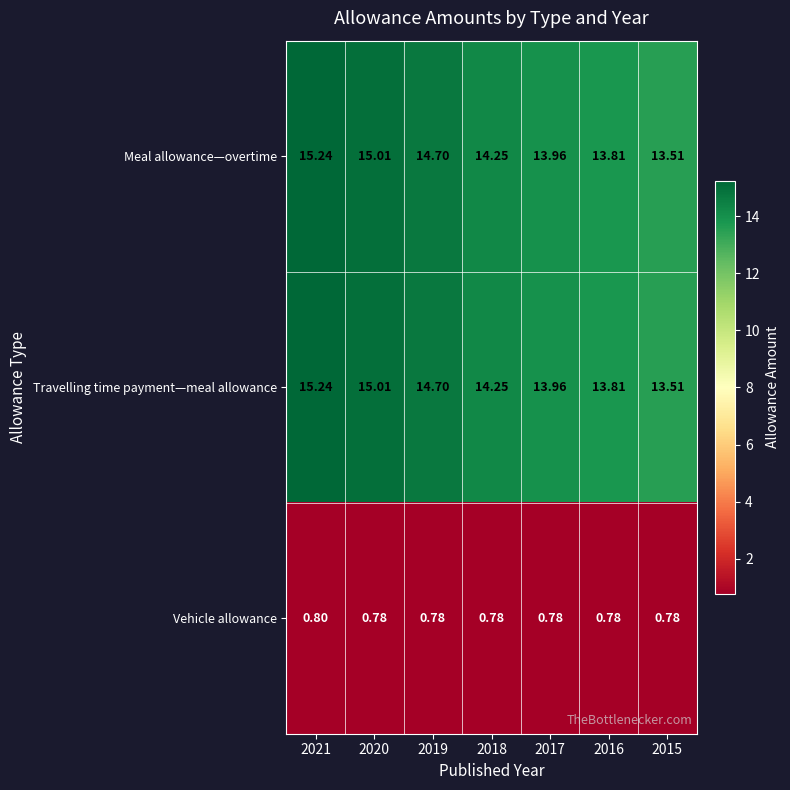

Is the value of Travelling time payment—meal allowance at 2016 greater than the value of Vehicle allowance at 2017?

Yes